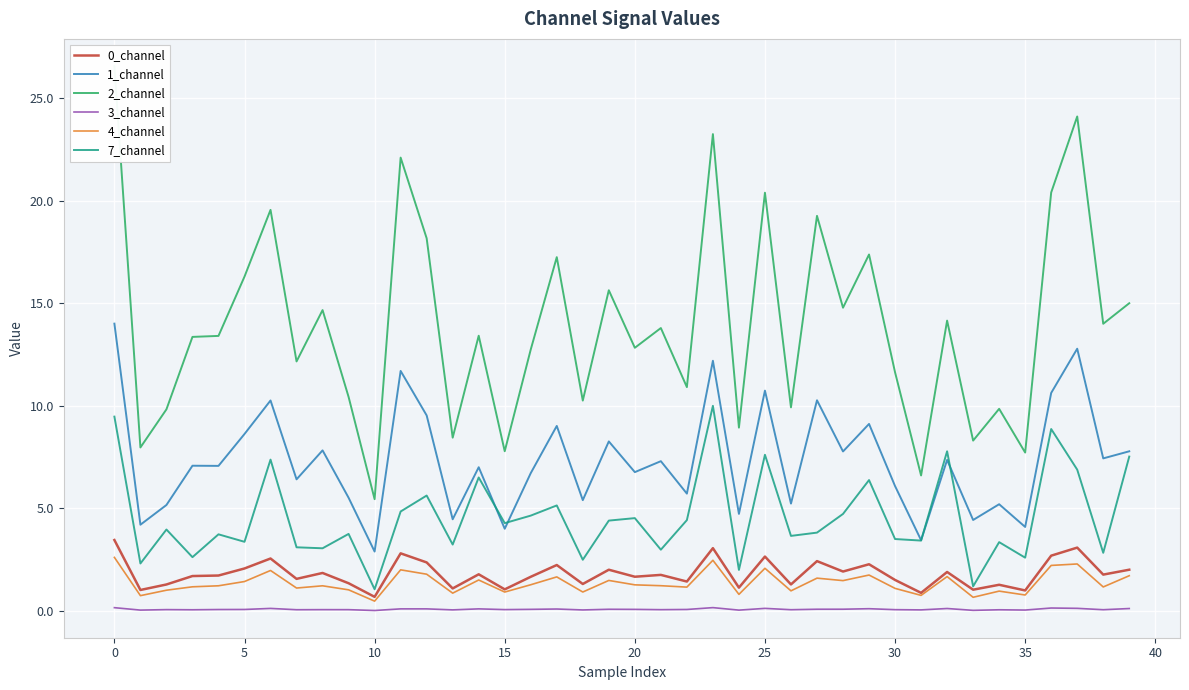

Between 30 and 34, which series saw the biggest shift?

2_channel